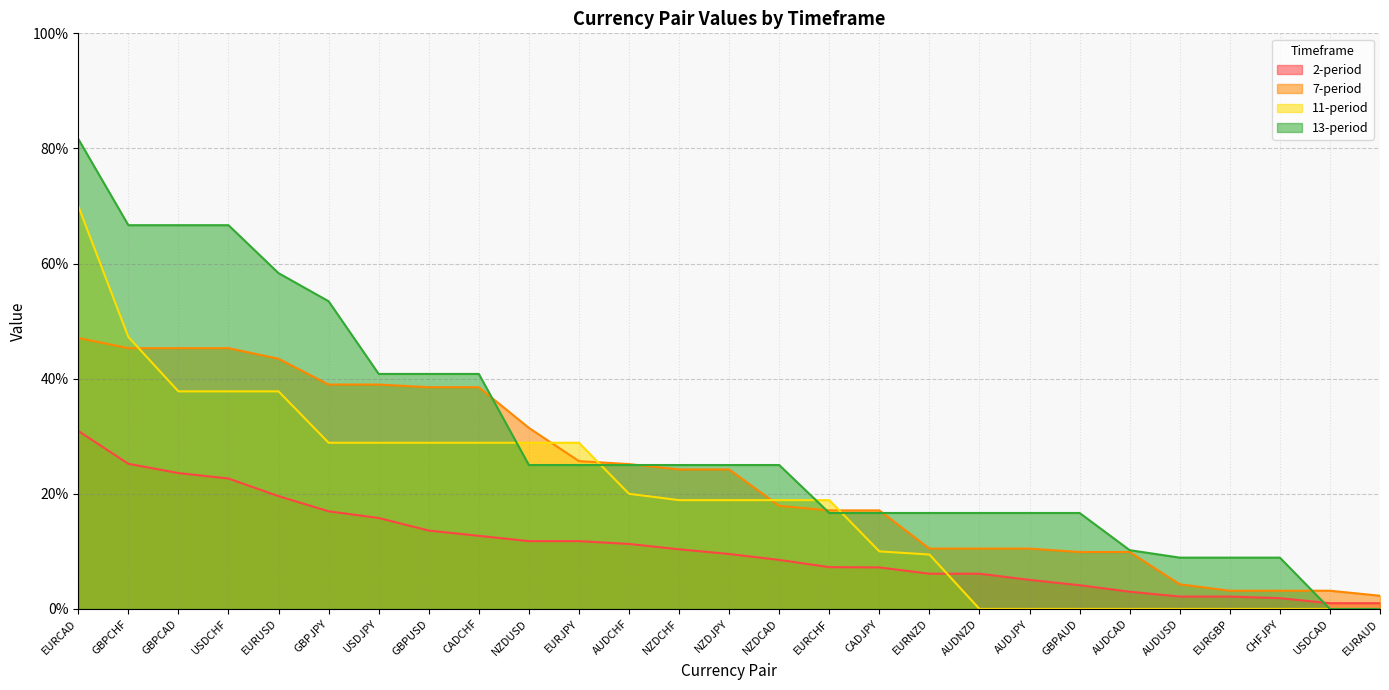

Read the two value at CADCHF.

0.1